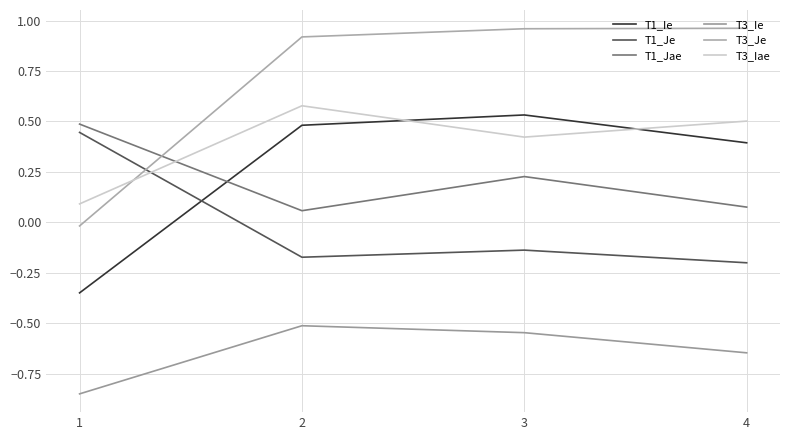

True or false: T1_Je has a value of 0.2 at 1.

False